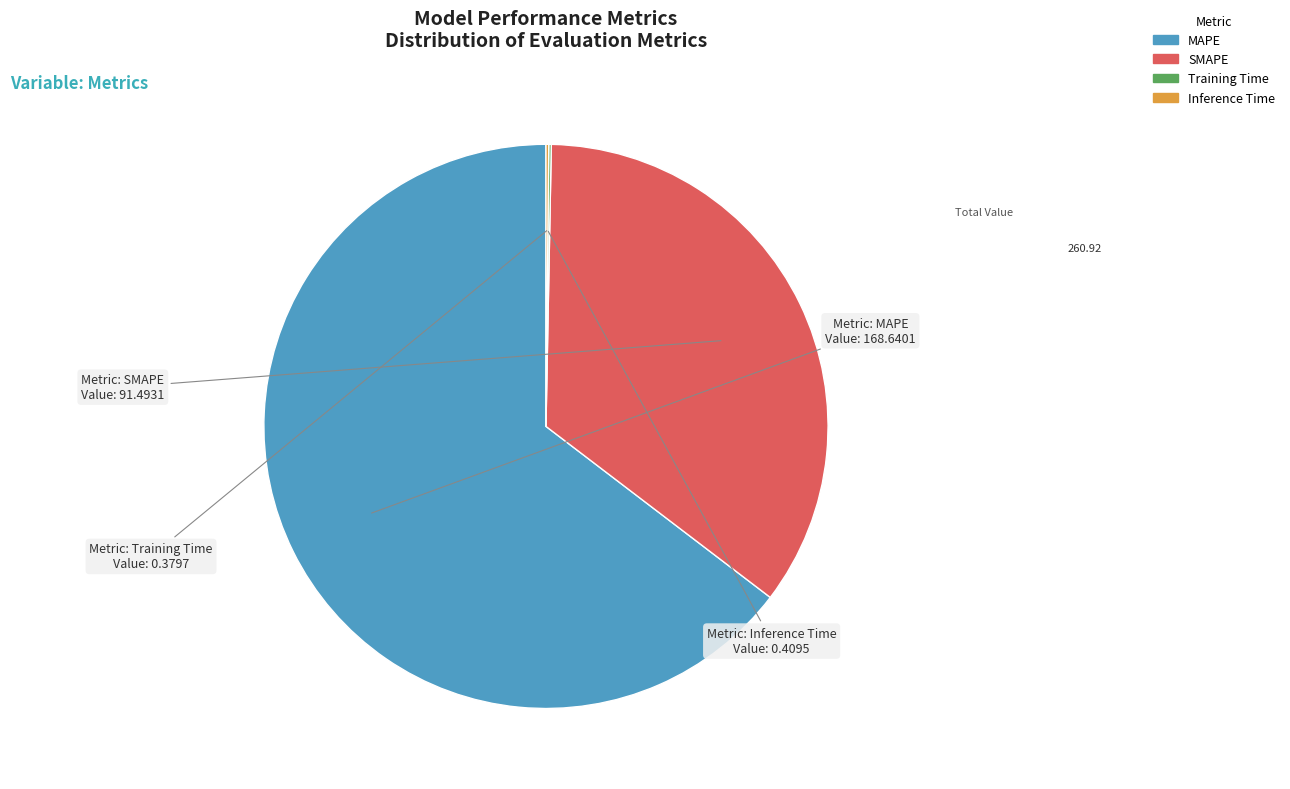

What is the largest slice in the pie chart?

MAPE